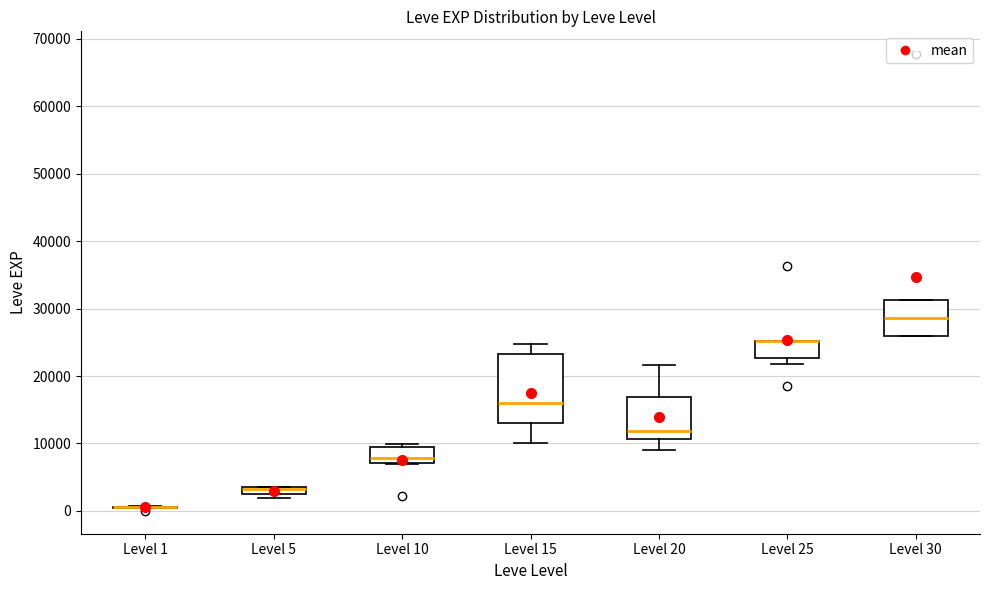

Comparing the boxes themselves (not the whiskers), which one is the tallest?

Level 15